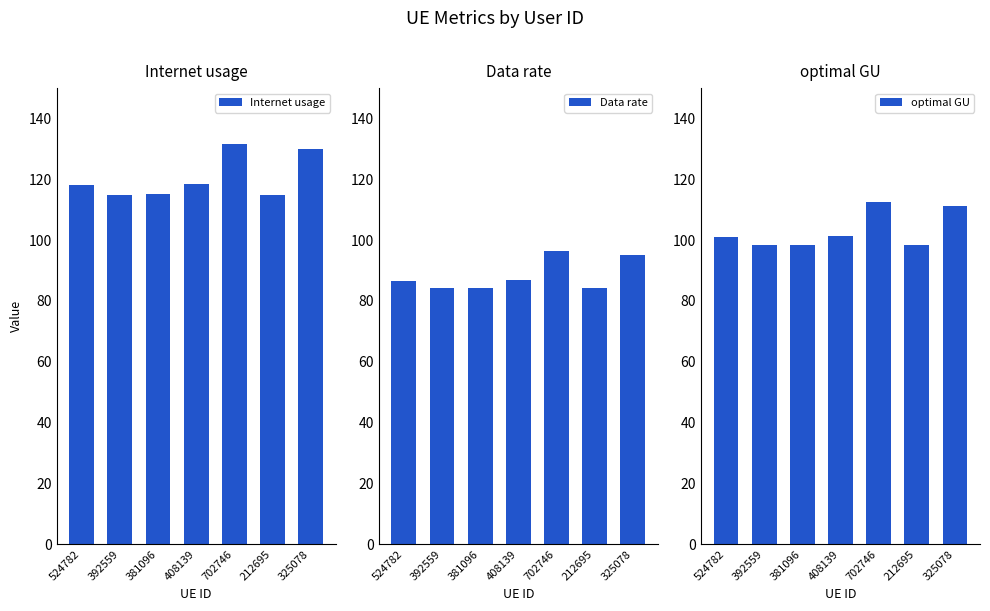

The value of optimal GU at 408139 is 101.5. True or false?

True